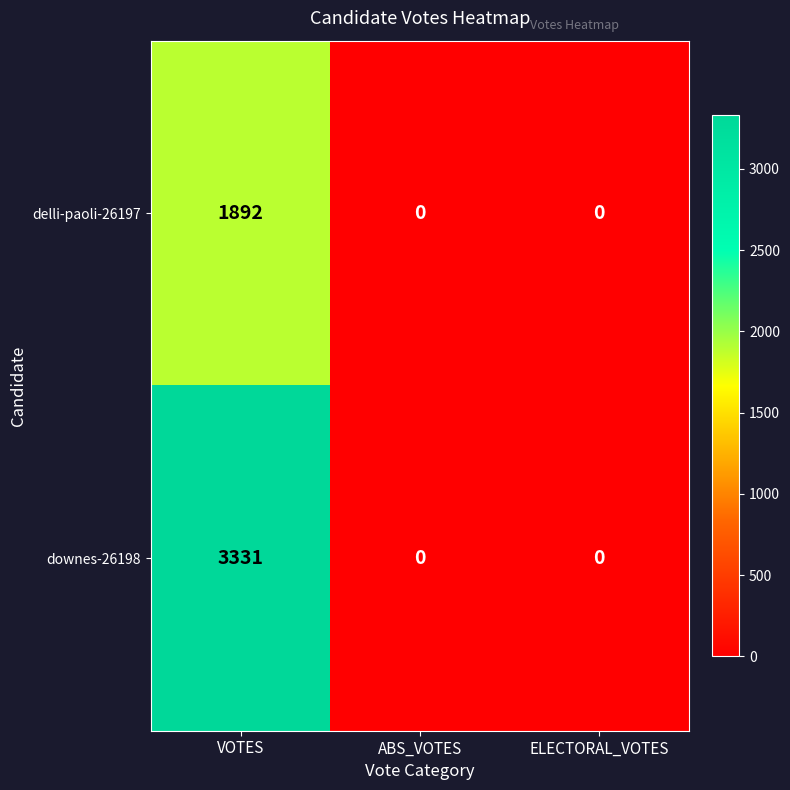

List the series in order of their peak value, lowest first.

delli-paoli-26197, downes-26198